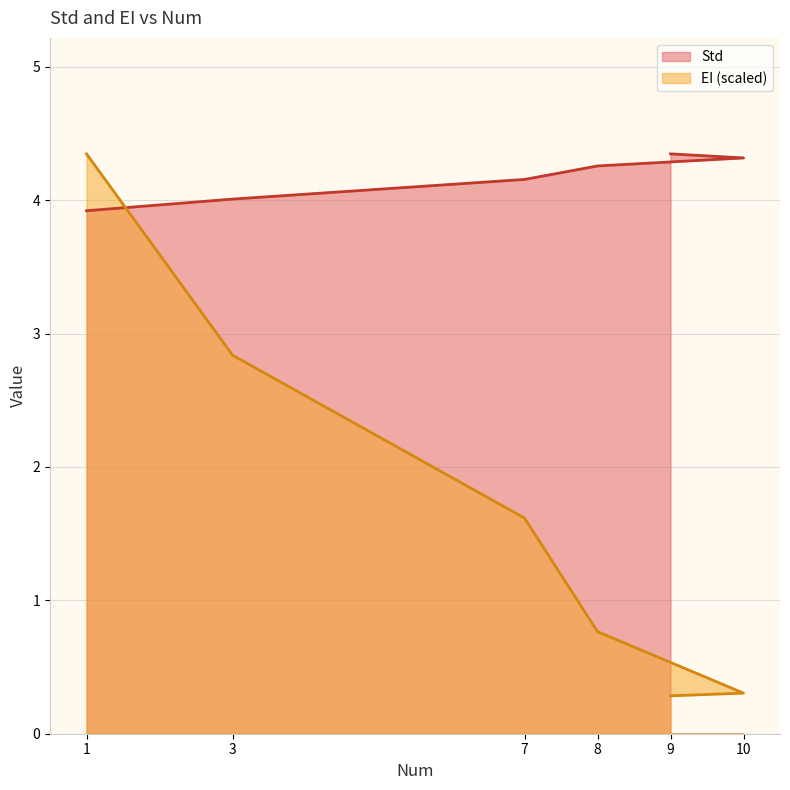

Rank the categories by EI value from highest to lowest.

1, 3, 7, 8, 10, 9